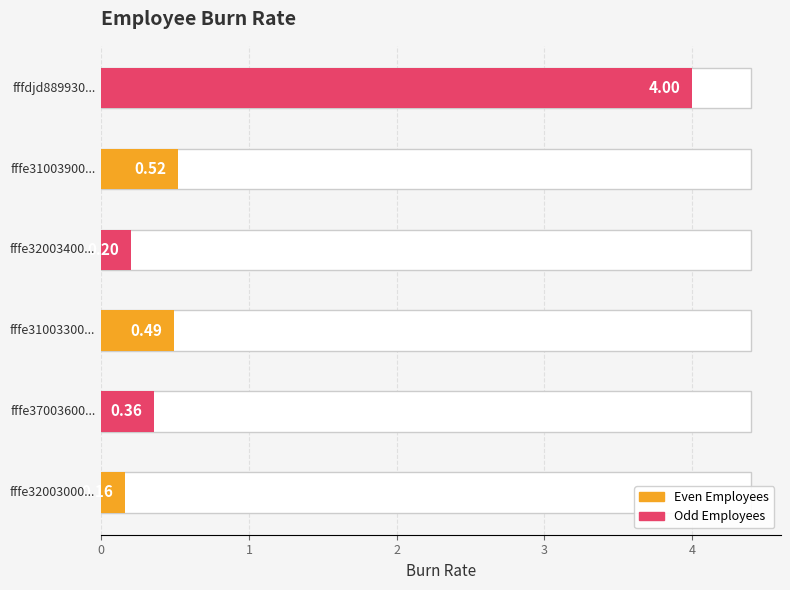

Is it true that the value at fffdjd88993000000sdfs8 is 4.0?

True